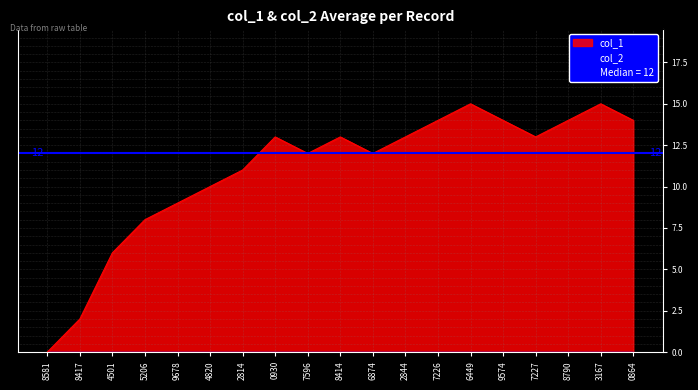

The value of col_1 at 9574 is 14. True or false?

True